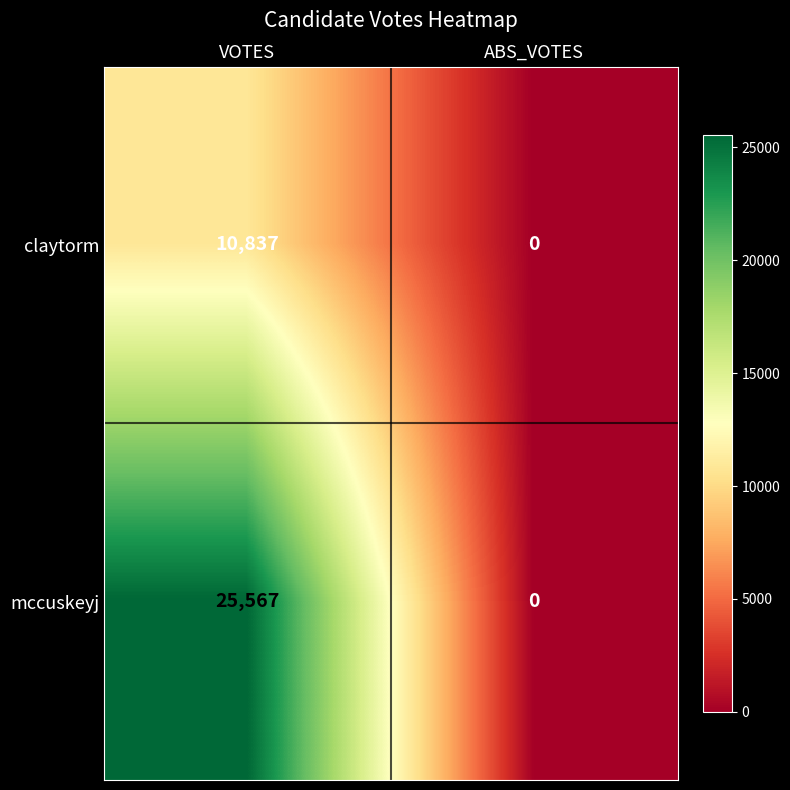

Rank the series by their average value, from highest to lowest.

mccuskeyj, claytorm